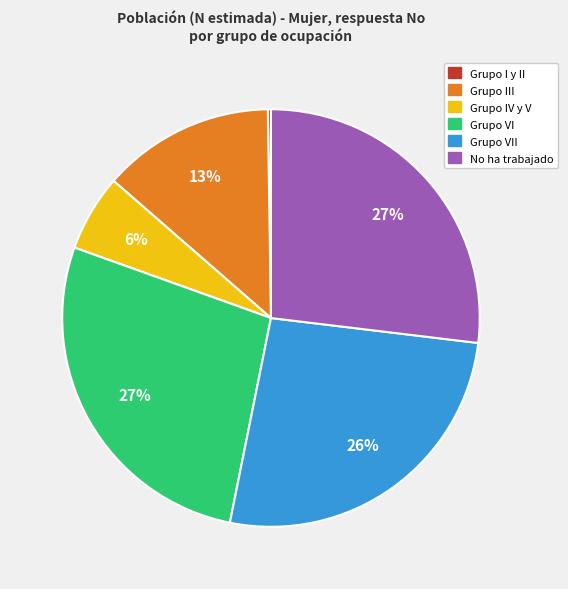

Is there a majority slice in this chart?

No